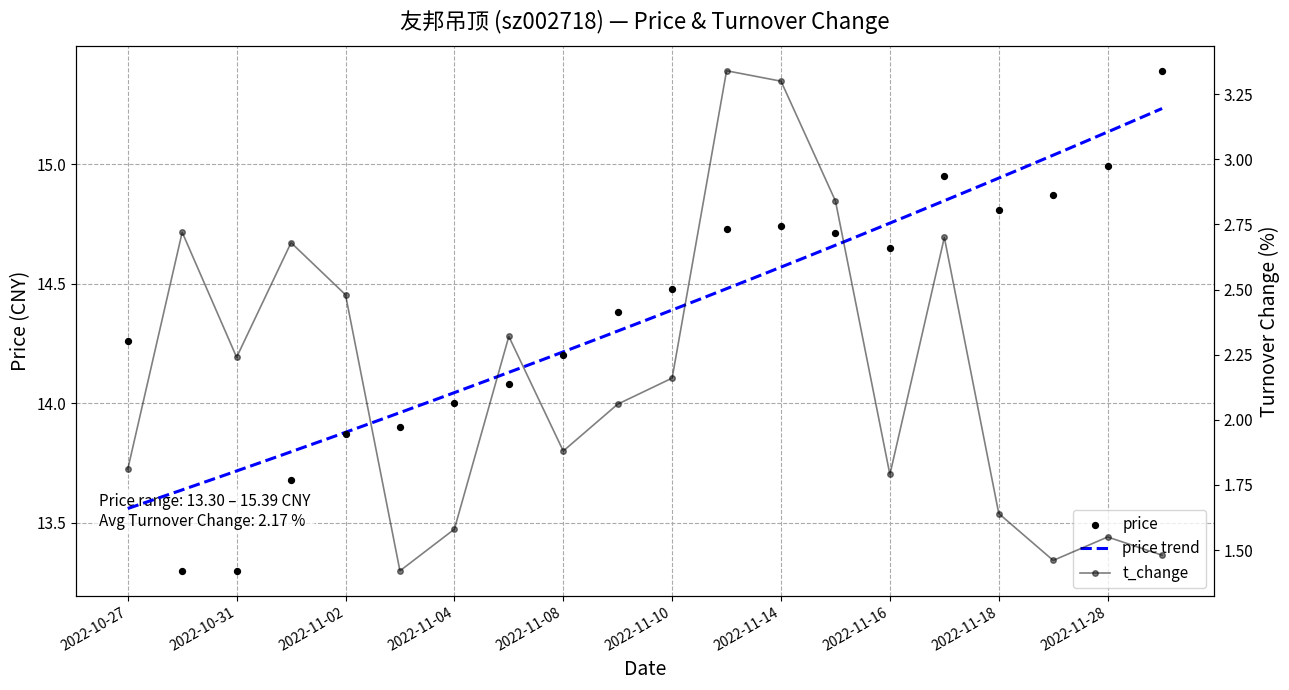

At how many categories does at least one series exceed 8?

20